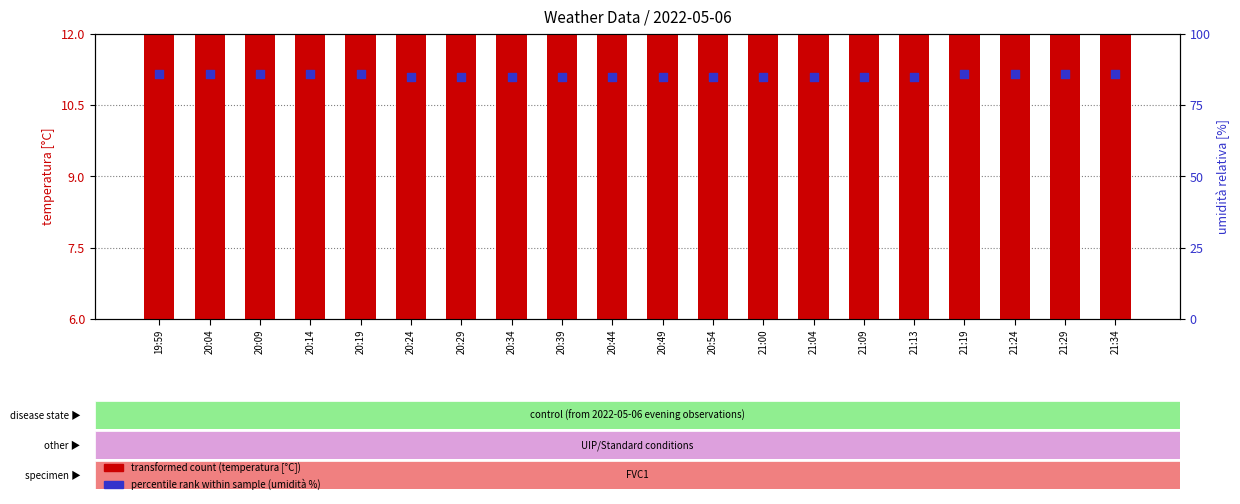

Which series reaches the minimum Y coordinate?

temperatura [°C]